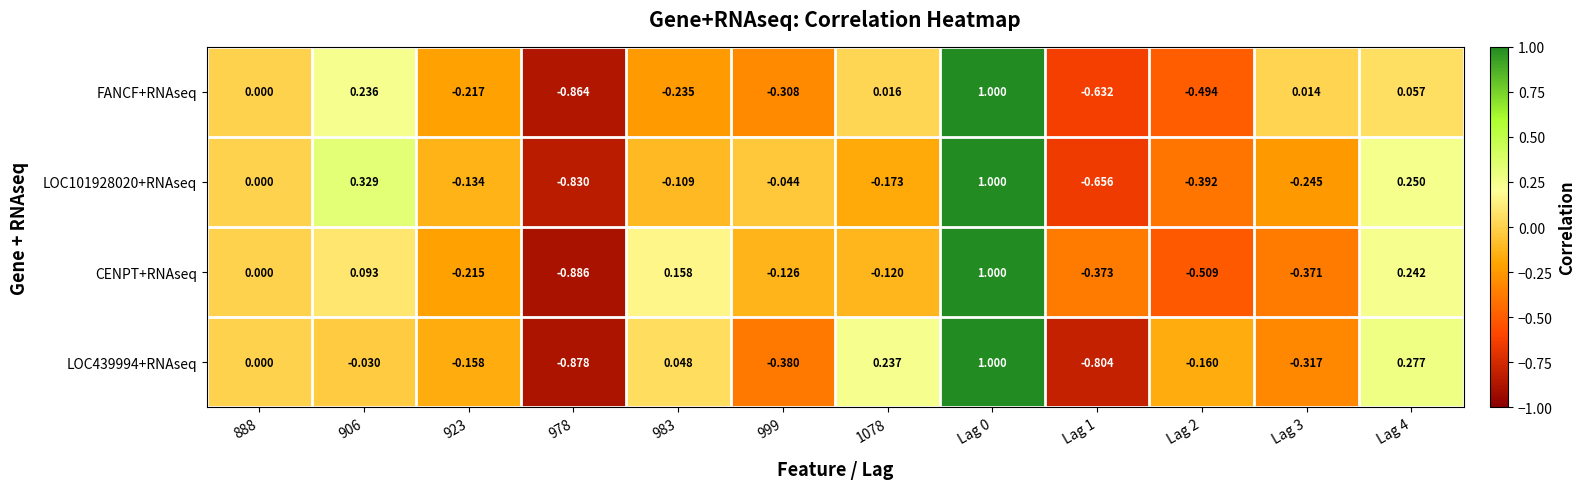

Between 978 and Lag 3, which series saw the biggest shift?

FANCF+RNAseq